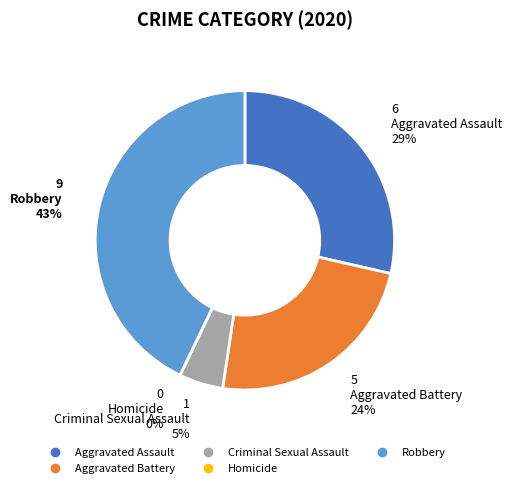

To the nearest percent, what is the difference between the Robbery and Homicide slice percentages?

43%